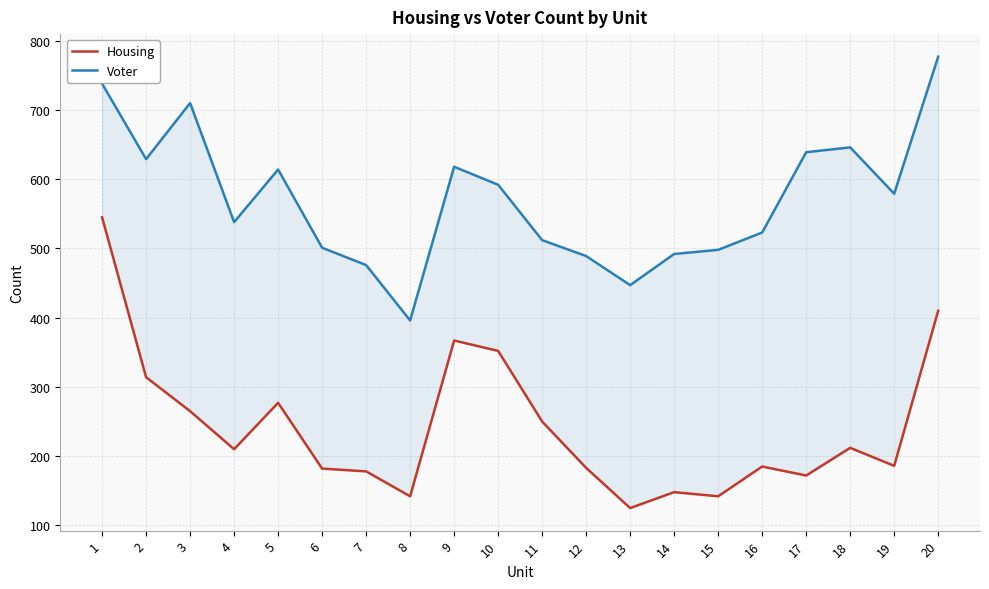

True or false: Voter has more than 1 points higher than both neighbors.

True